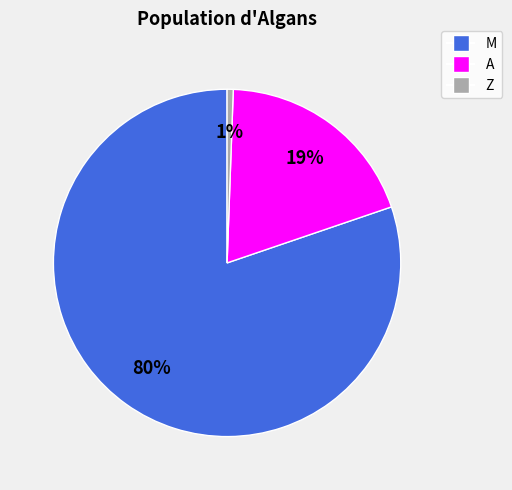

Is there any slice that represents more than half of the pie?

Yes